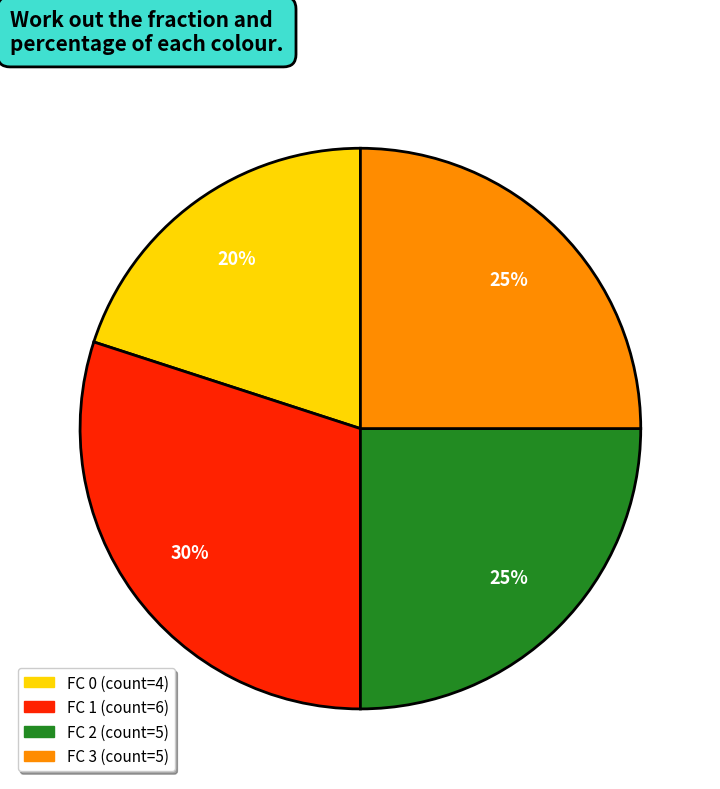

Is it true that FC 2 is 38% of the pie?

False